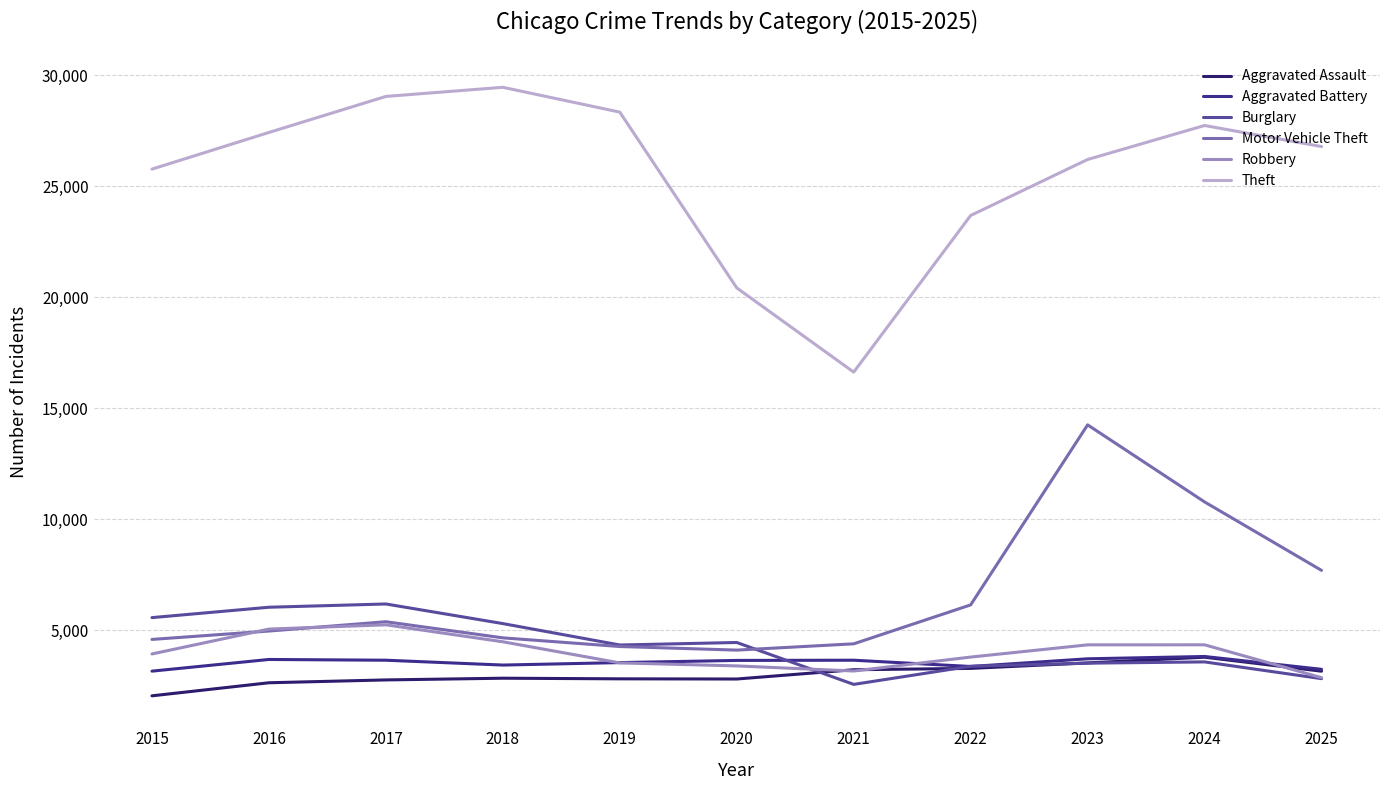

Between which two adjacent categories do Aggravated Battery and Robbery first intersect?

2018 and 2019